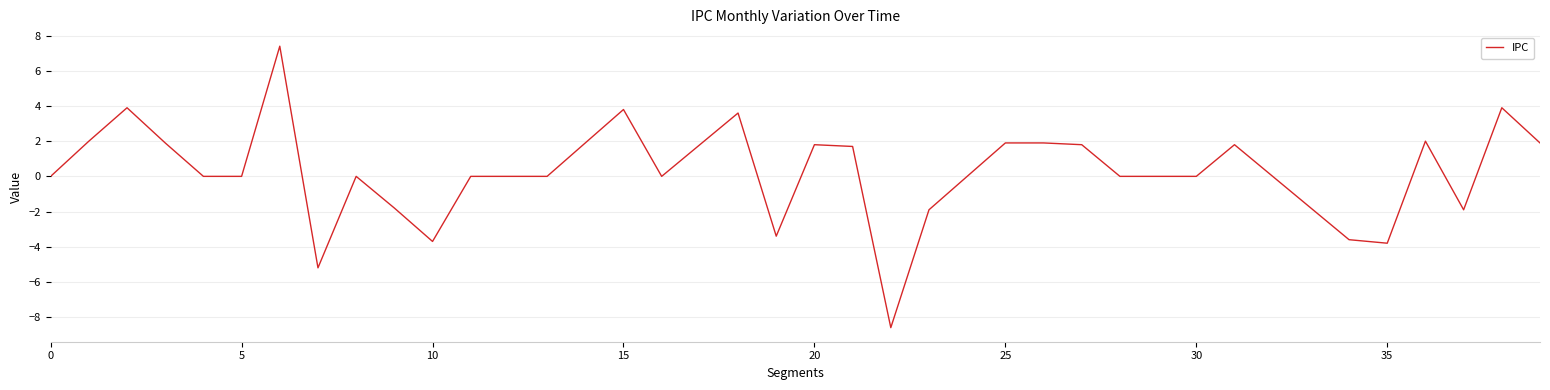

What is the difference between the maximum and minimum values?

16.0